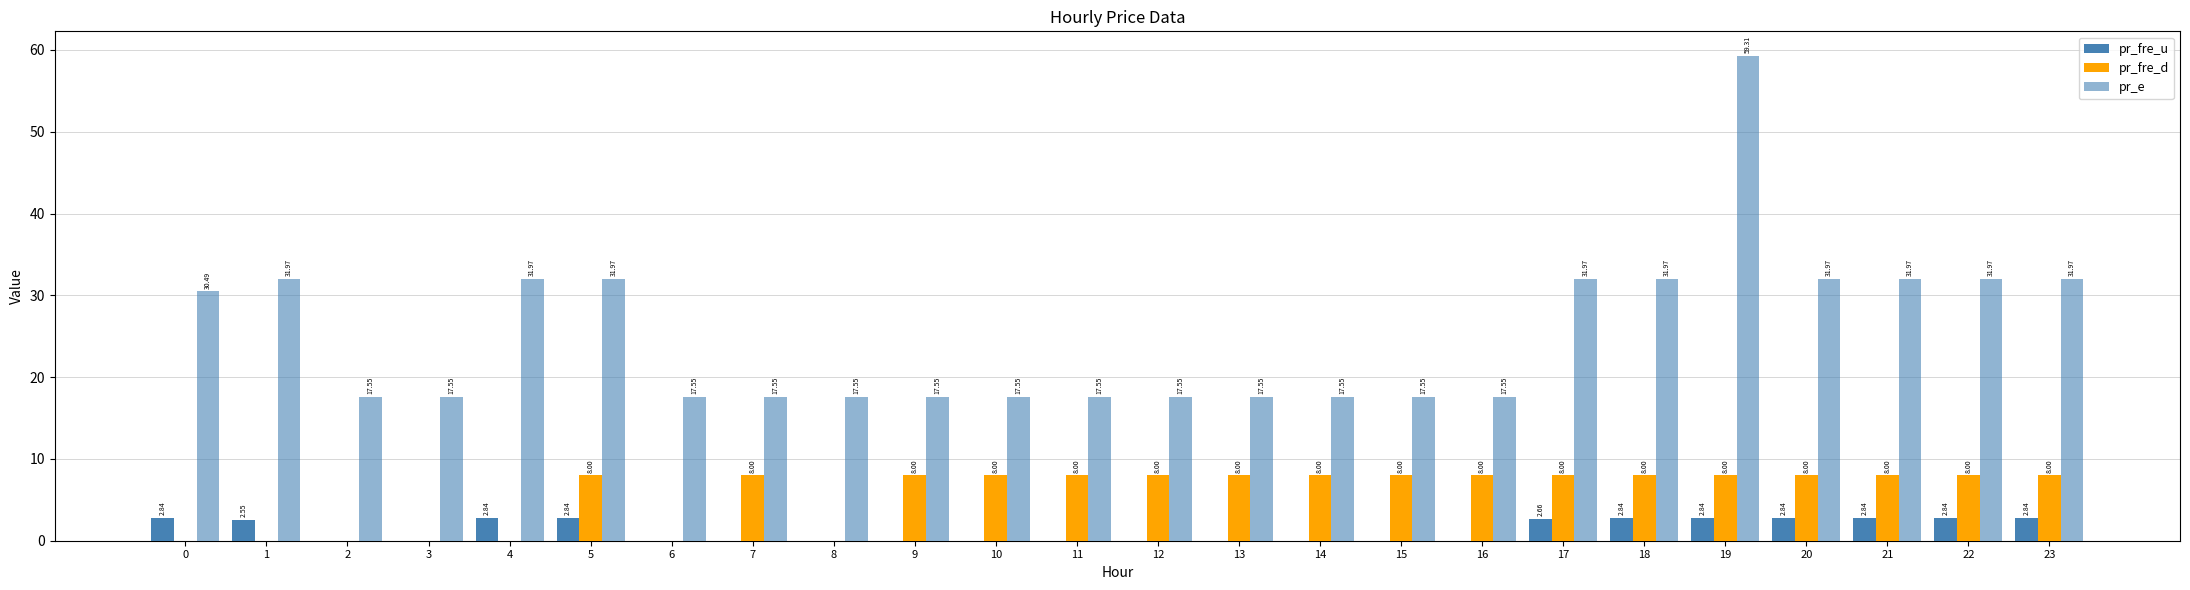

Count the number of categories in the chart.

24